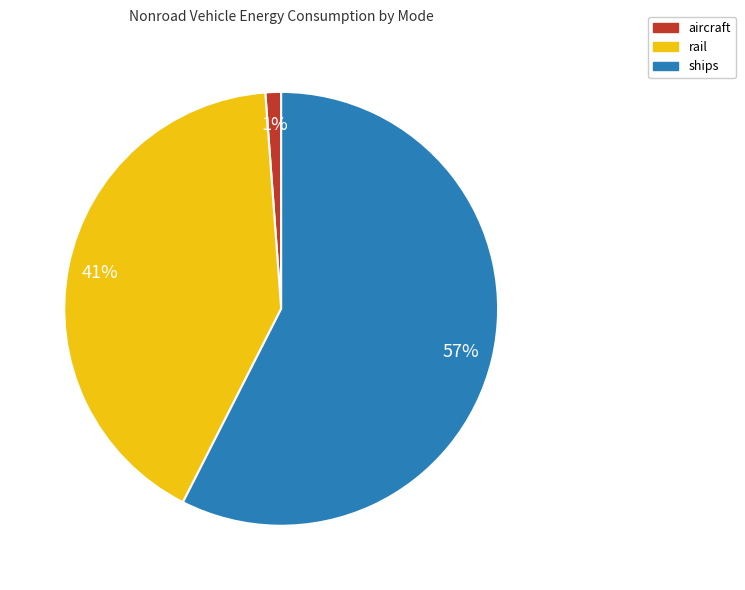

How many slices are in this pie chart?

3